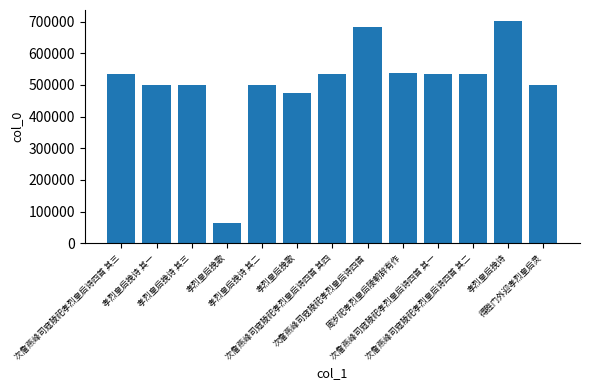

Reading left to right, extract all data points from this chart.

534973	498967	498969	65376	498968	475819	534974	682910	538303	534971	534972	701357	498818